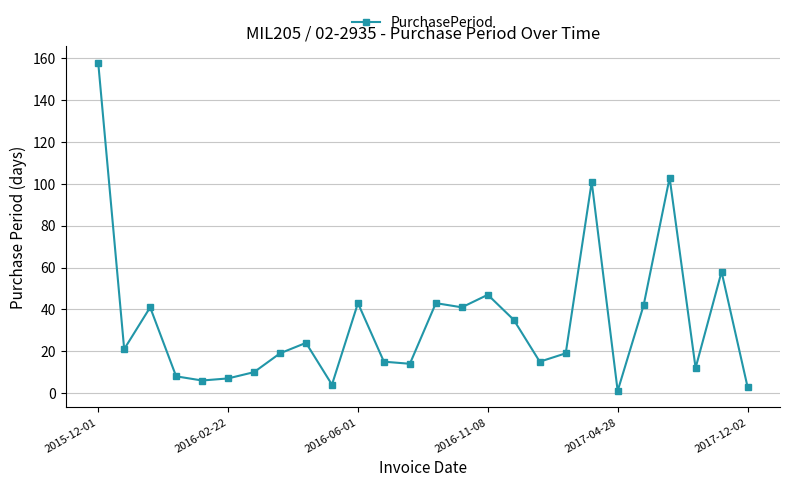

Count the number of data series in this chart.

1